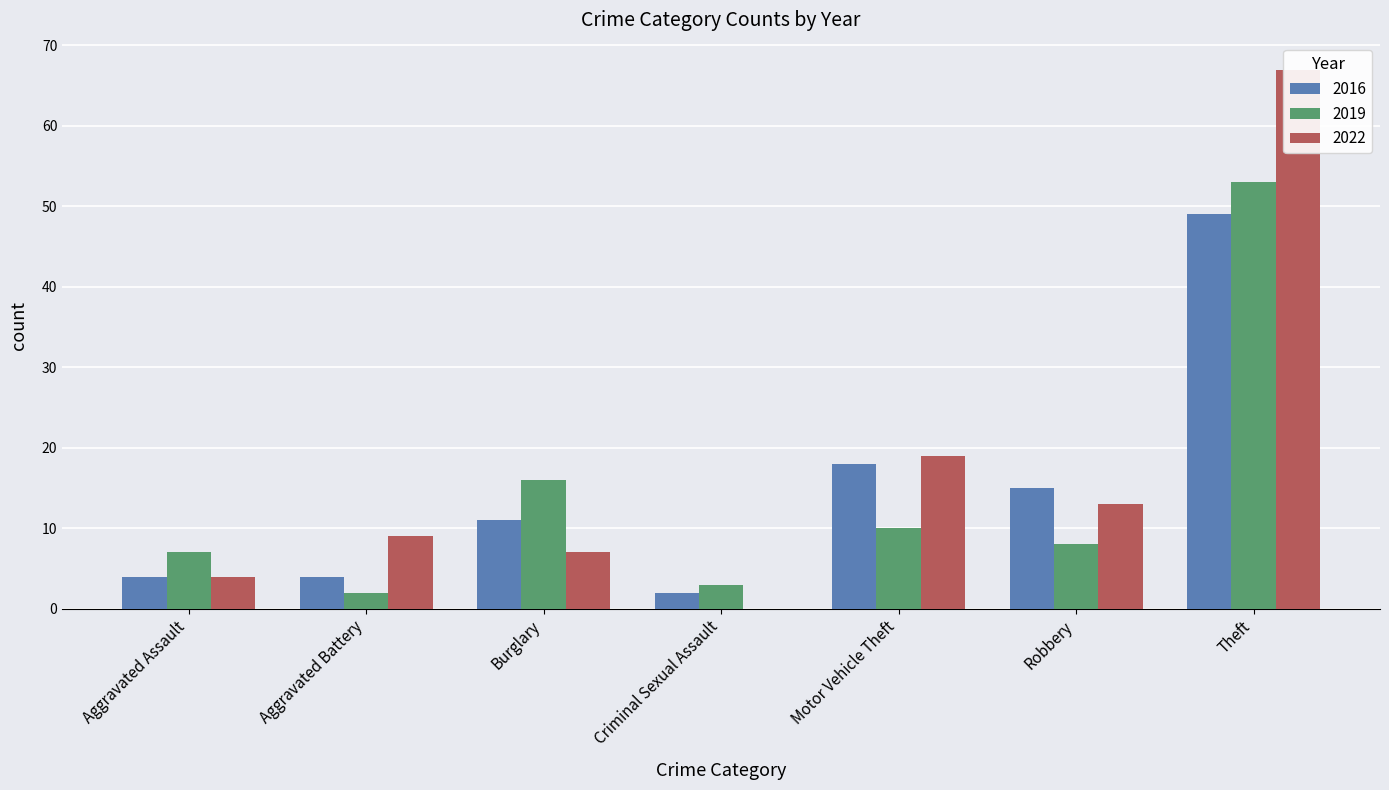

How many values in 2022 are above zero?

6